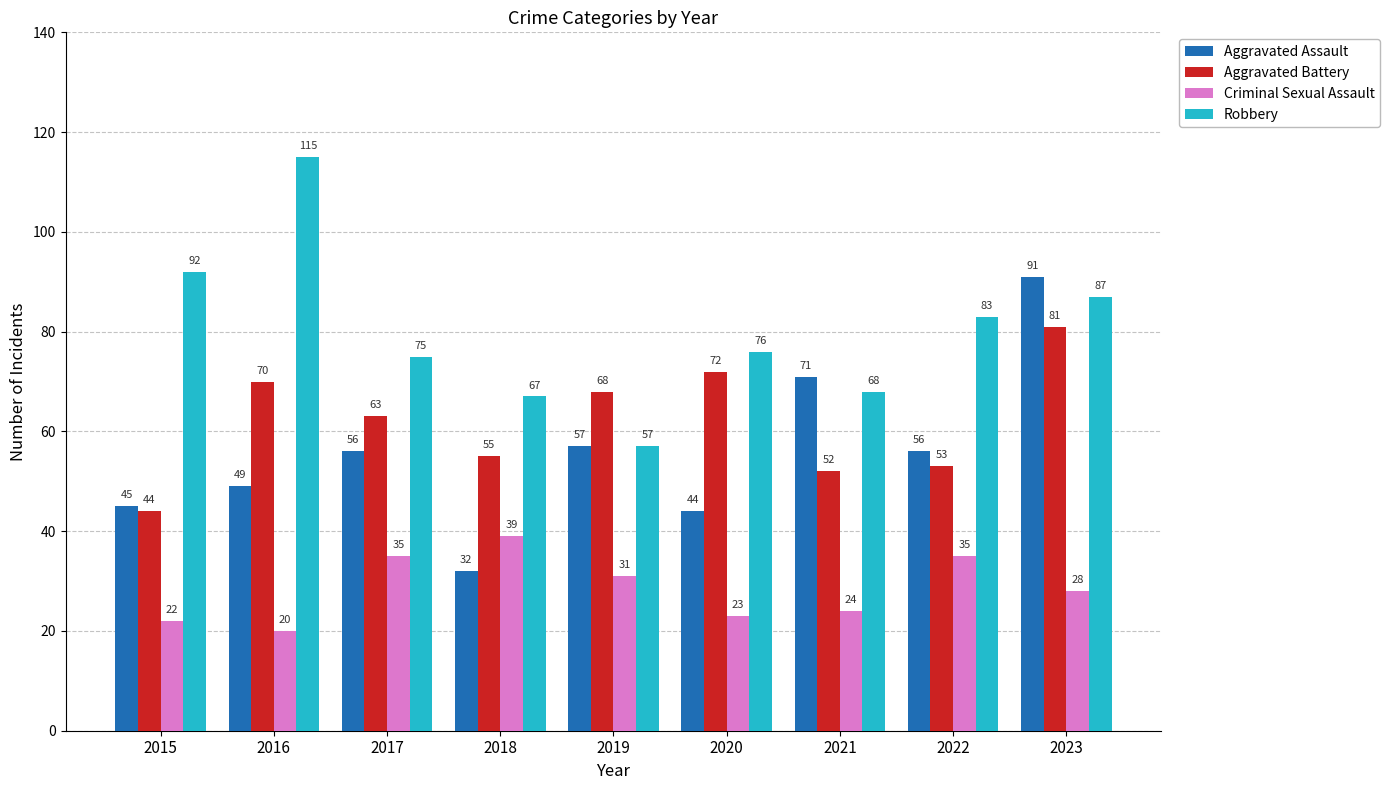

How many data points does each series have?

9